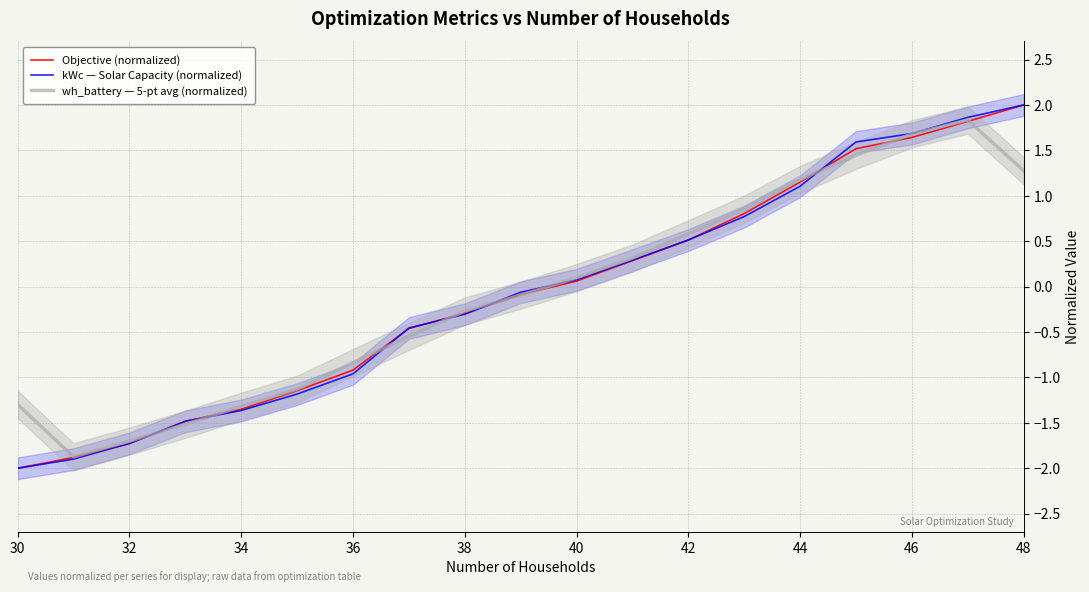

What is the minimum value for wh_battery — 5-pt avg (normalized)?

-1.9